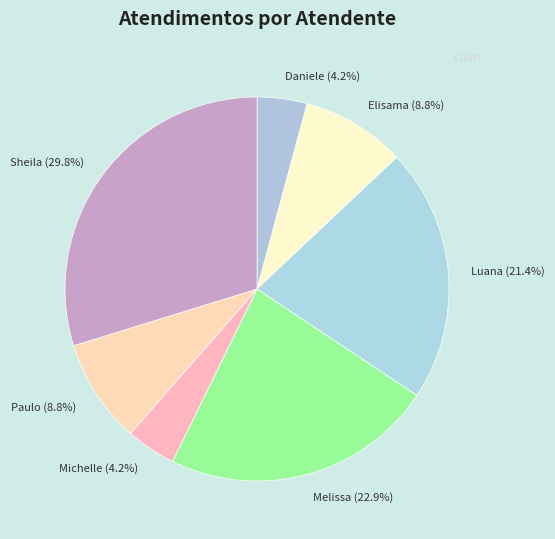

Which slice is the largest?

Sheila (29.8%)